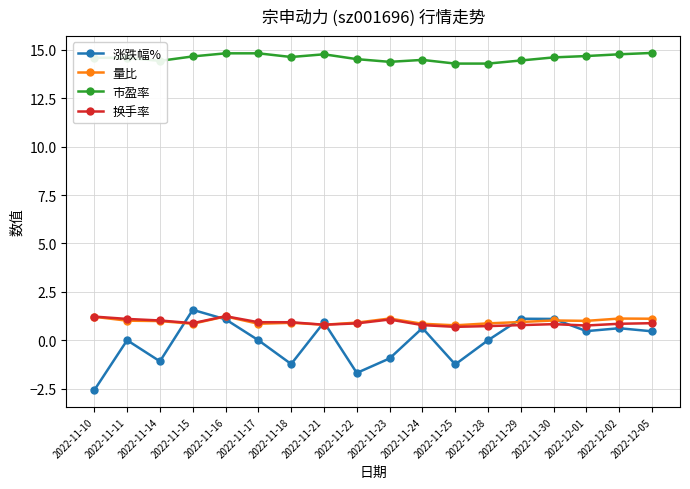

How many distinct data groups are displayed?

4